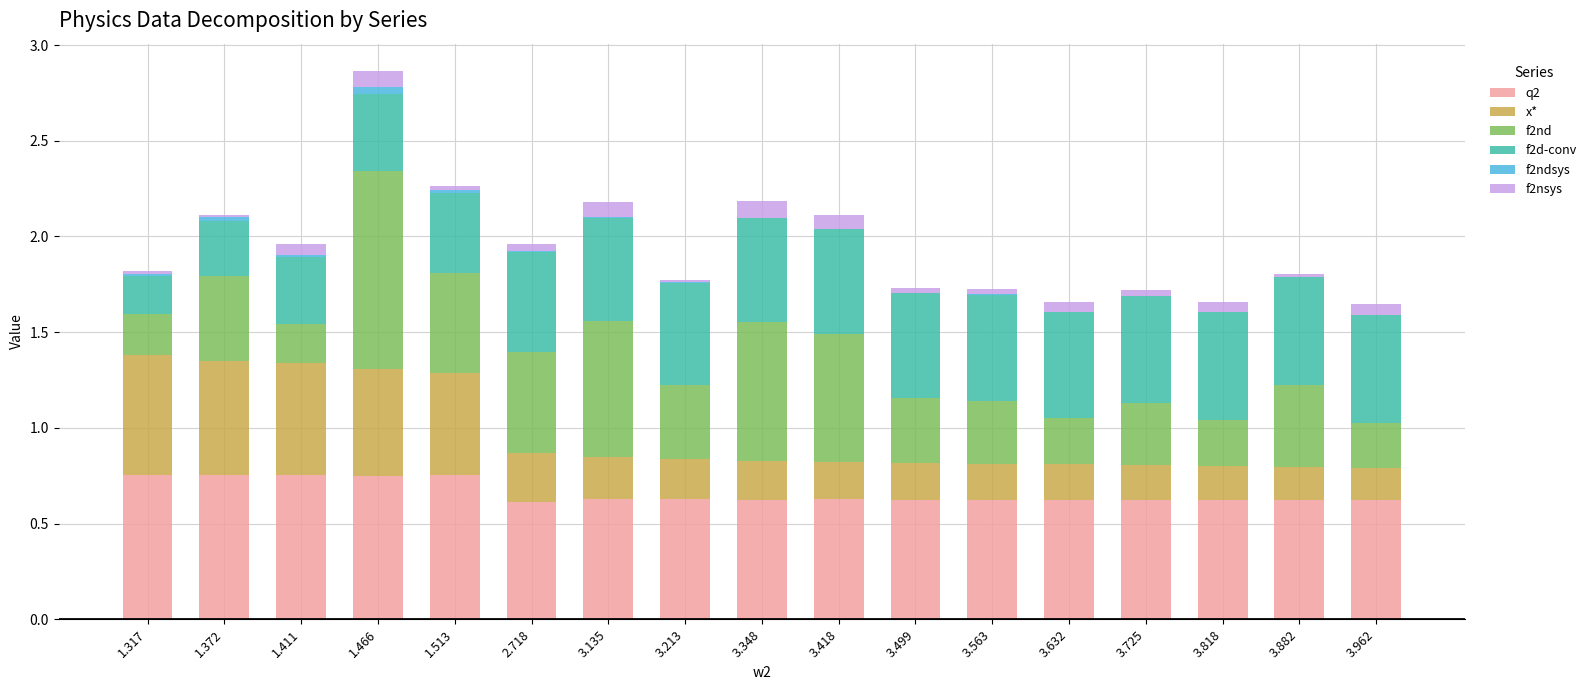

True or false: q2 has a value of 0.6 at 3.563.

True